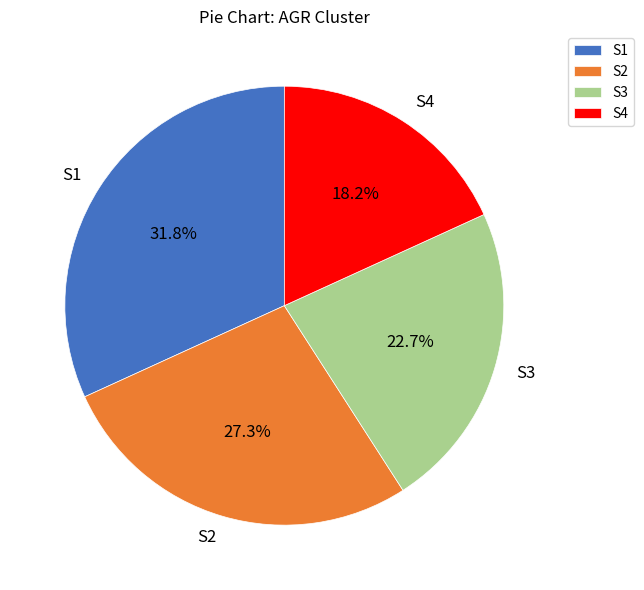

Count the number of slices in the pie.

4